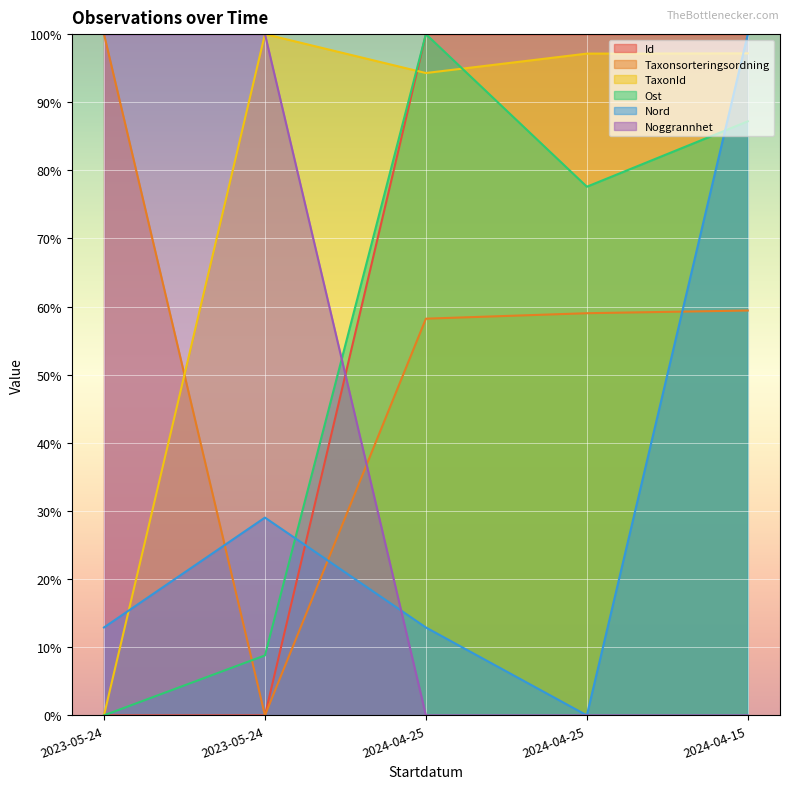

At 2023-05-24, list the series in order from largest to smallest.

Taxonsorteringsordning, Noggrannhet, Nord, Id, TaxonId, Ost